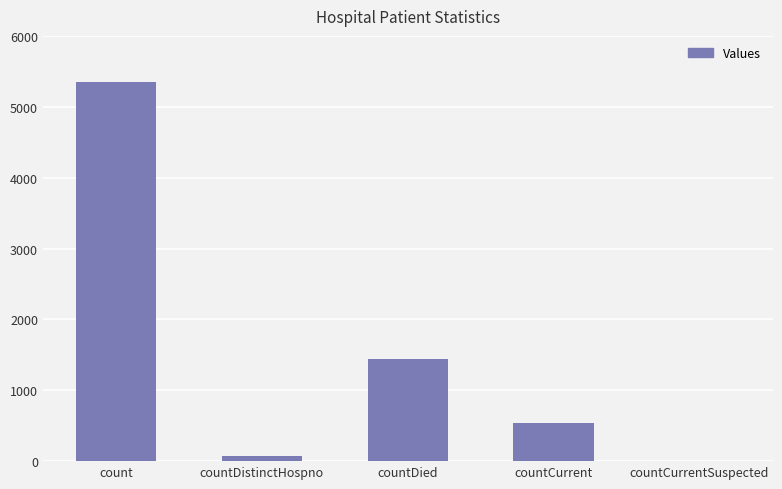

Where is the data nearest to the value 2673?

countDied